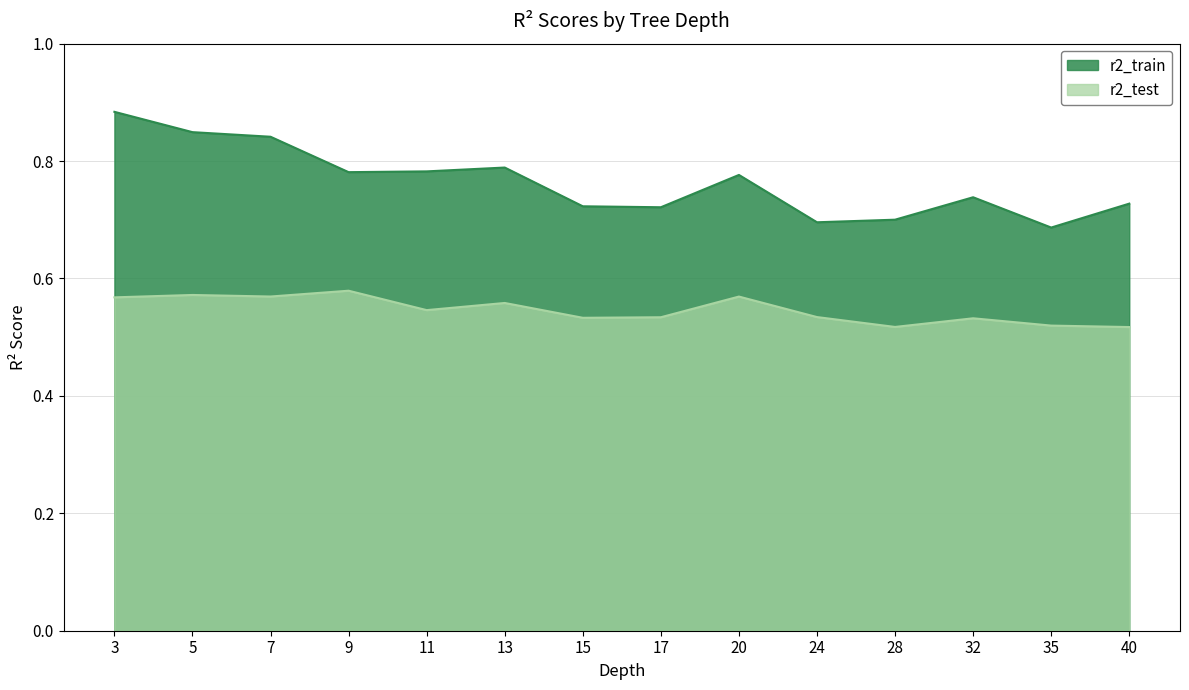

Rank the categories by r2_test value from highest to lowest.

9, 5, 7, 20, 3, 13, 11, 24, 17, 15, 32, 35, 28, 40